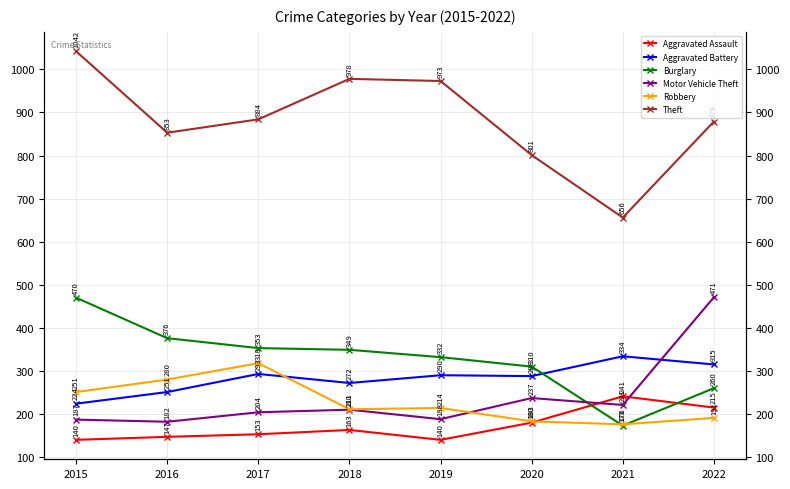

Between 2018 and 2020, which series saw the biggest shift?

Theft